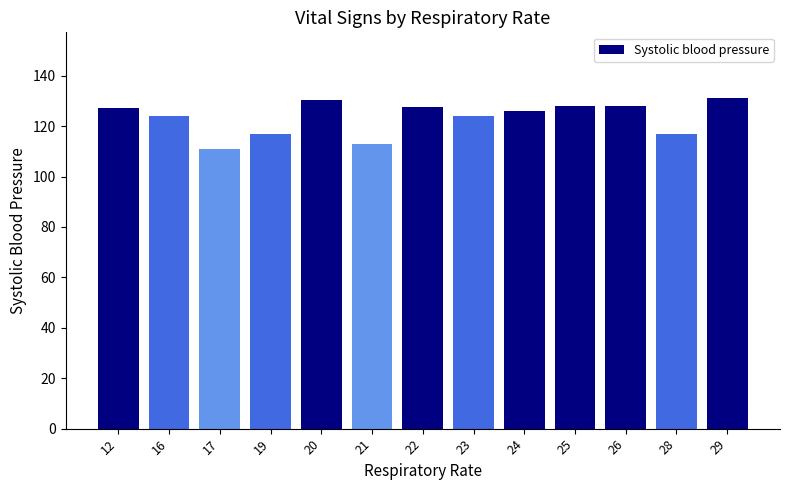

How many data points are less than 126?

6